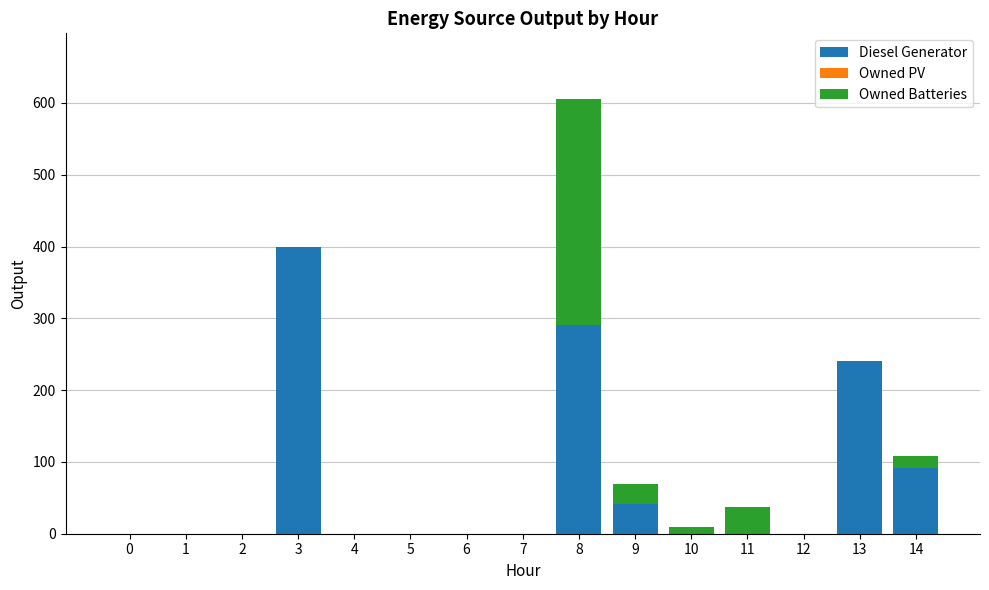

At which category is the sum across all series the highest?

8